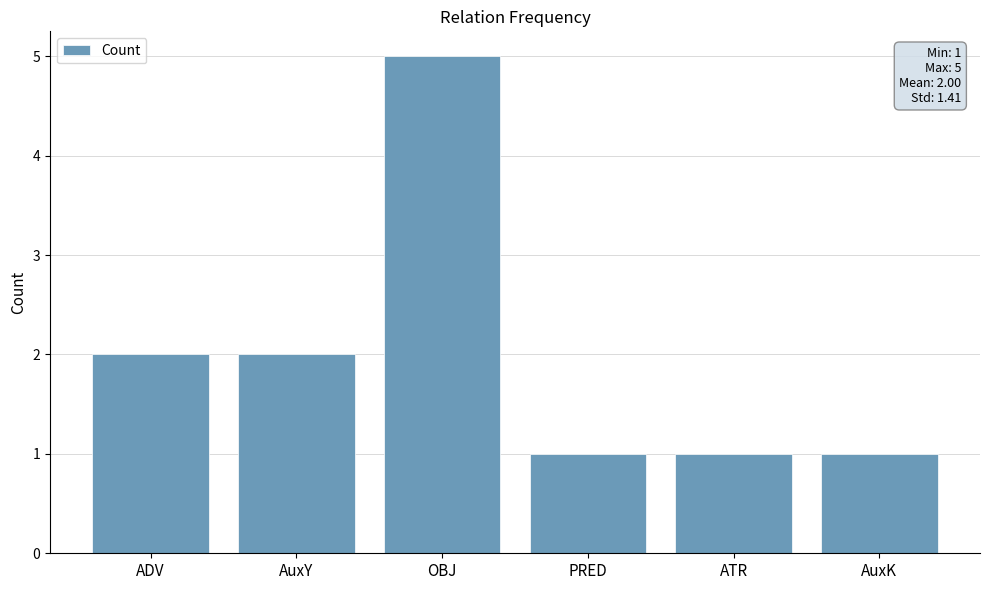

What is the label of the 6th bar from the left?

AuxK